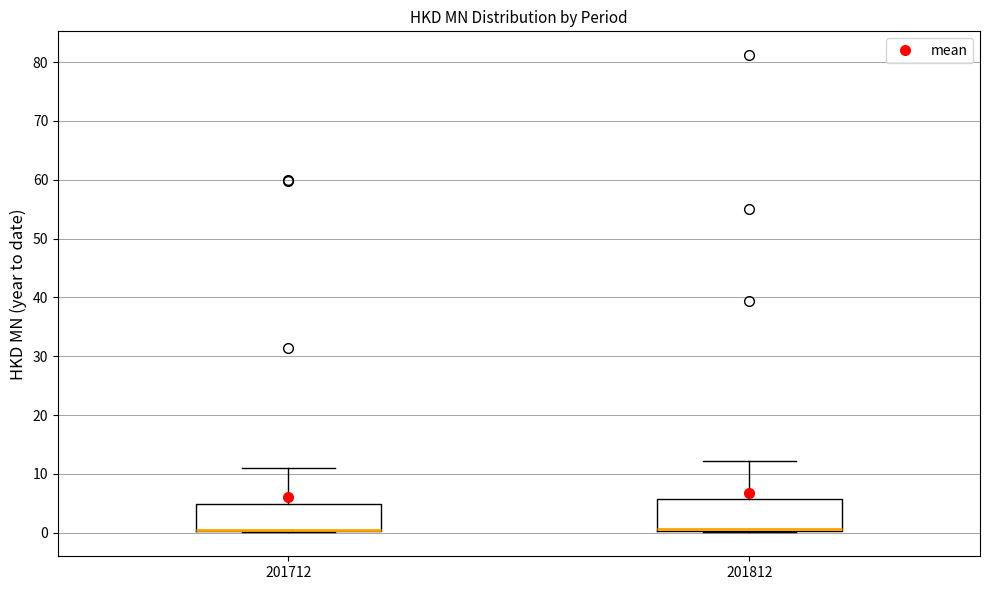

Reading left to right, read every box against the y-axis: the position of its median line, the range the box covers, and the ends of its whiskers. The values are not printed on the chart, so give them approximately, as read against the axis.

201712: median 0 (drawn on the box's lower edge), box 0 to 5, whiskers 0 to 11
201812: median 1, box 0 to 6, whiskers 0 to 12